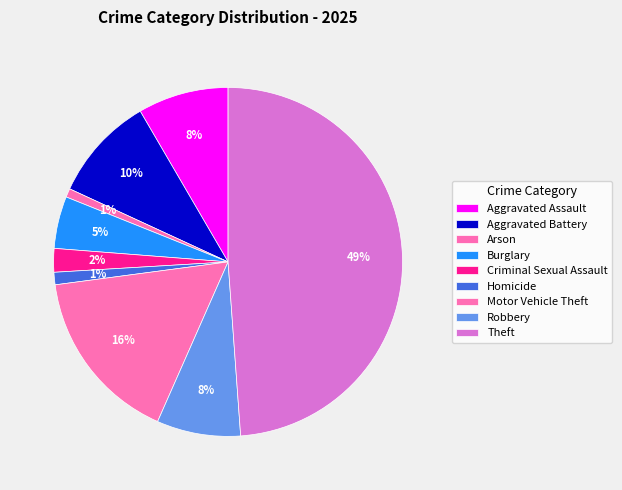

What is the largest slice in the pie chart?

Theft